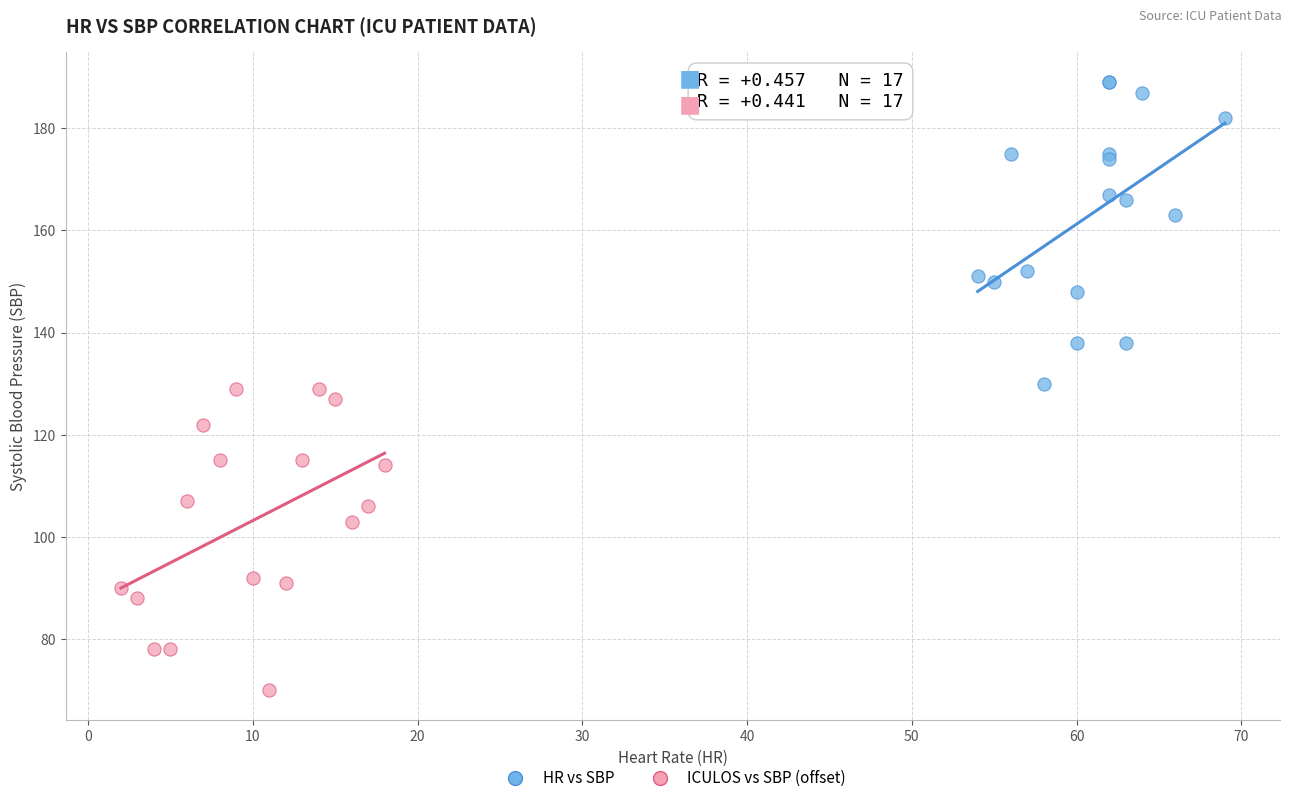

Which series reaches the maximum Y coordinate?

HR vs SBP